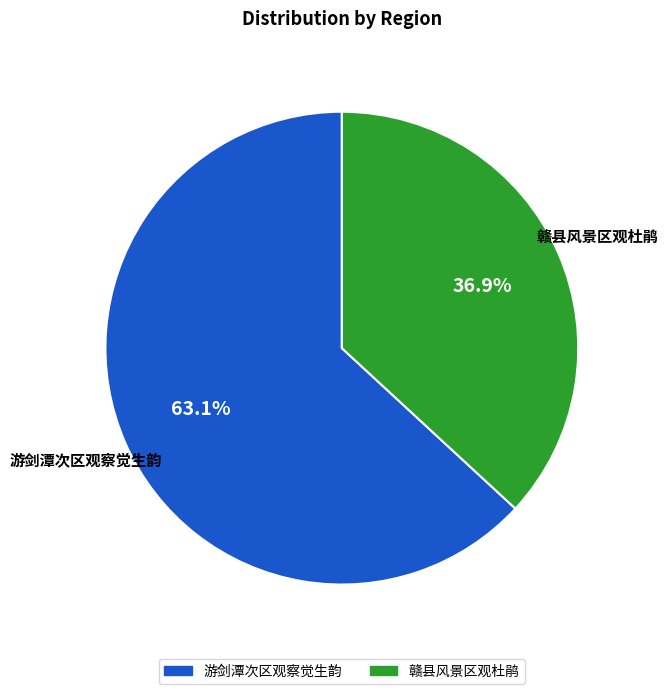

Which slice represents more than half of the pie?

游剑潭次区观察觉生韵